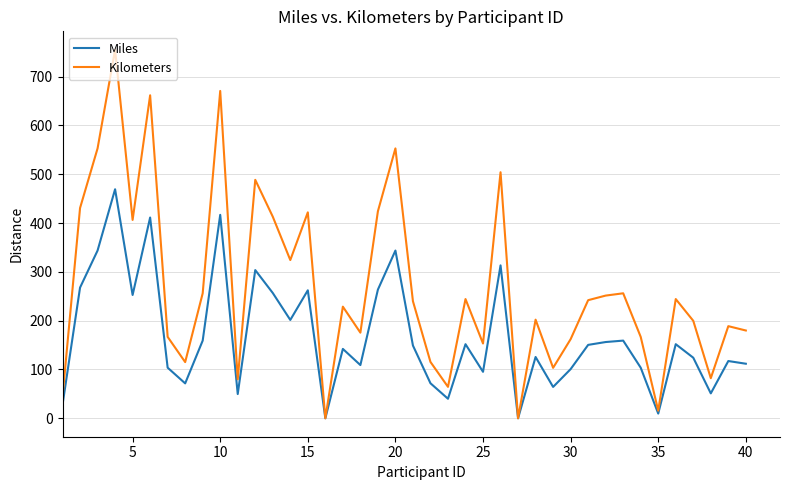

What are all the series names shown in the legend?

Miles, Kilometers